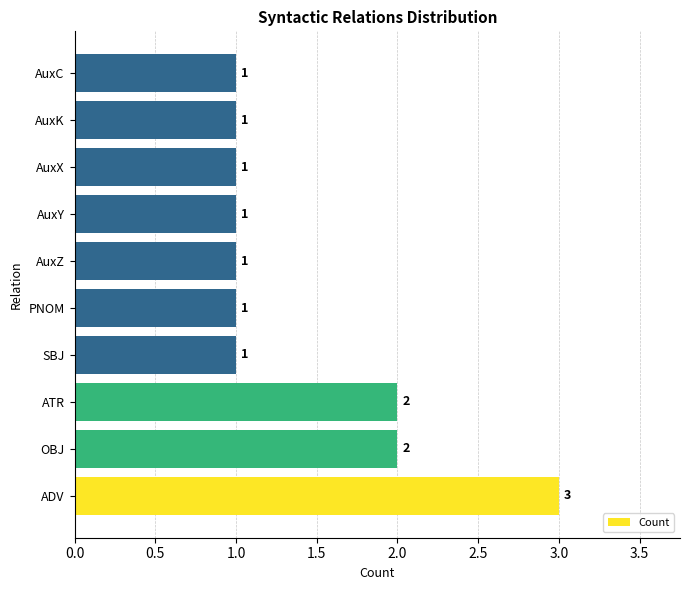

What is the greatest value displayed?

3